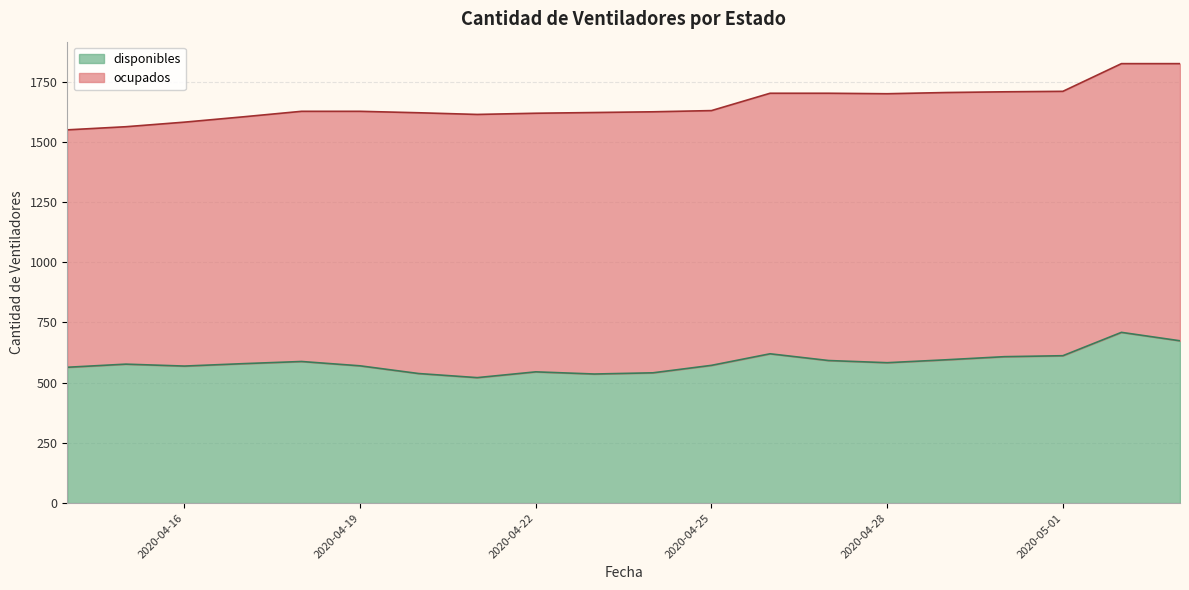

True or false: there are more than 0 points higher than both neighbors.

True